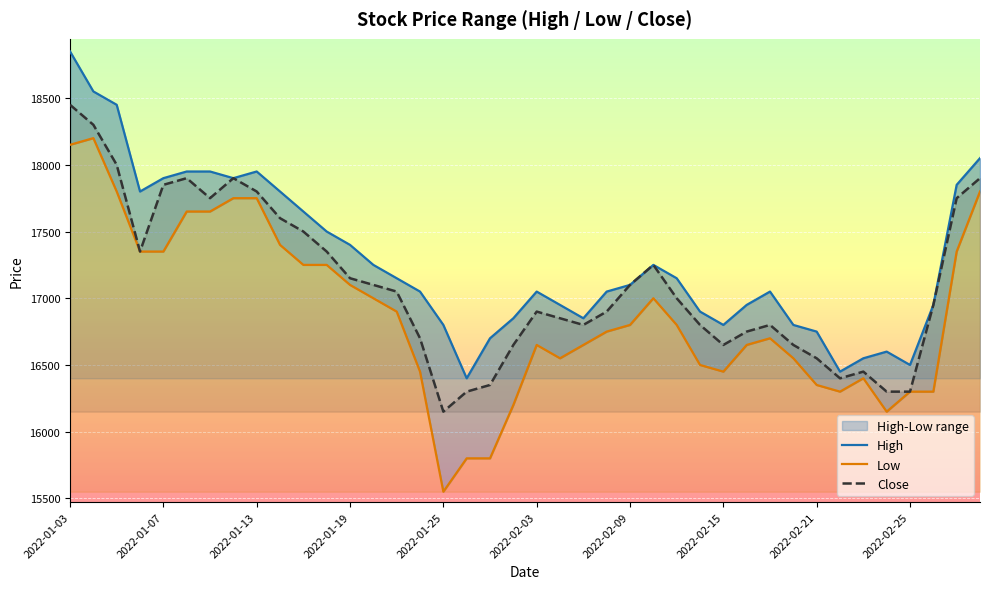

What is the minimum value for Close?

16150